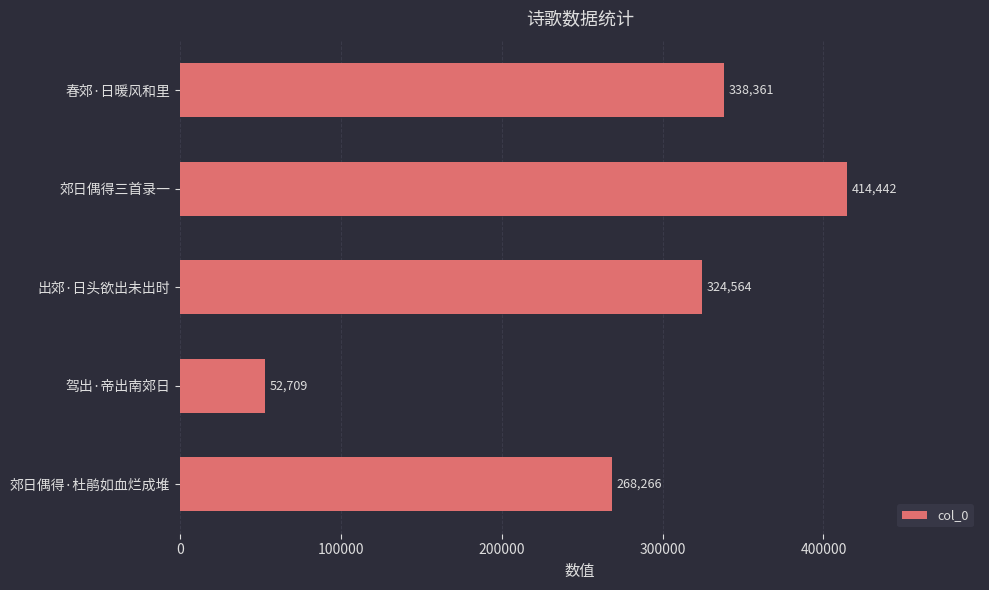

What is the sum of all values?

1398342